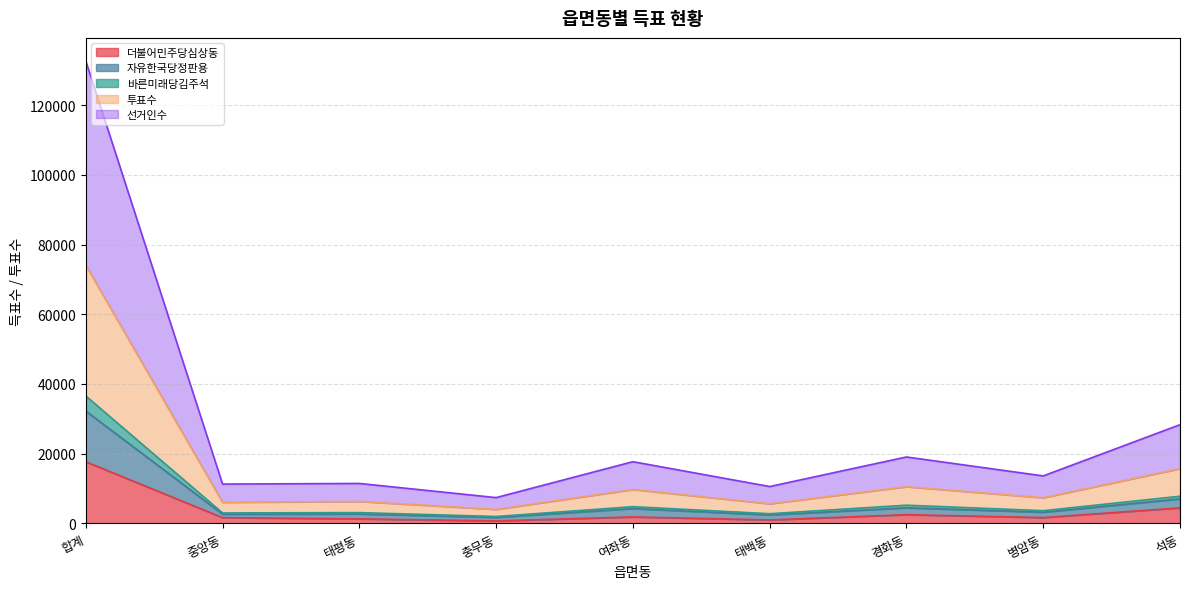

What position from the right is 충무동?

6